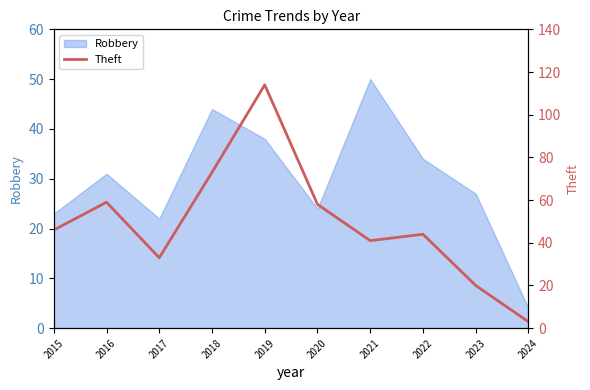

How many values exceed 46?

4